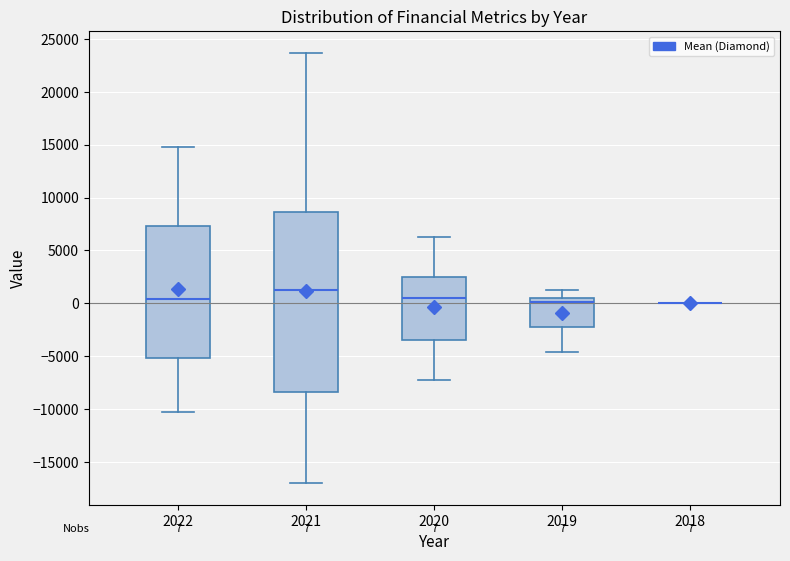

Comparing the boxes themselves (not the whiskers), which one is the tallest?

2021